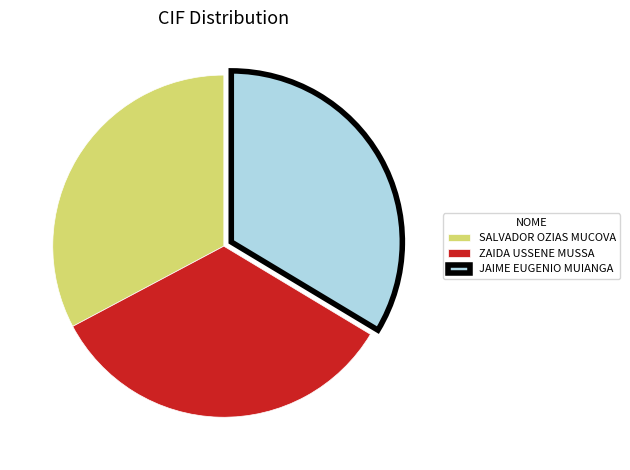

How many slices are in this pie chart?

3